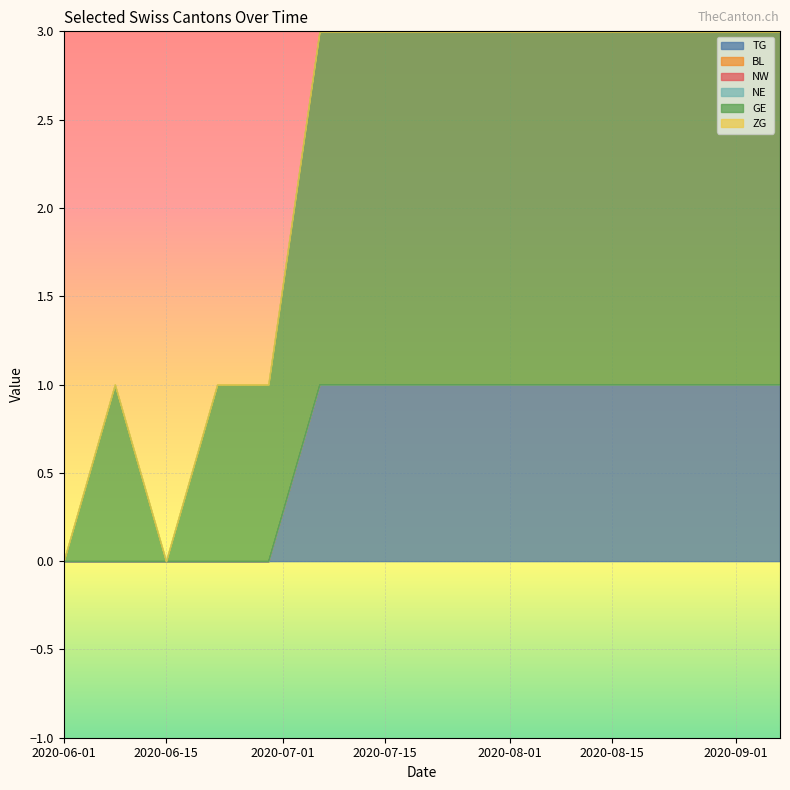

What position from the left is 2020-06-29?

5